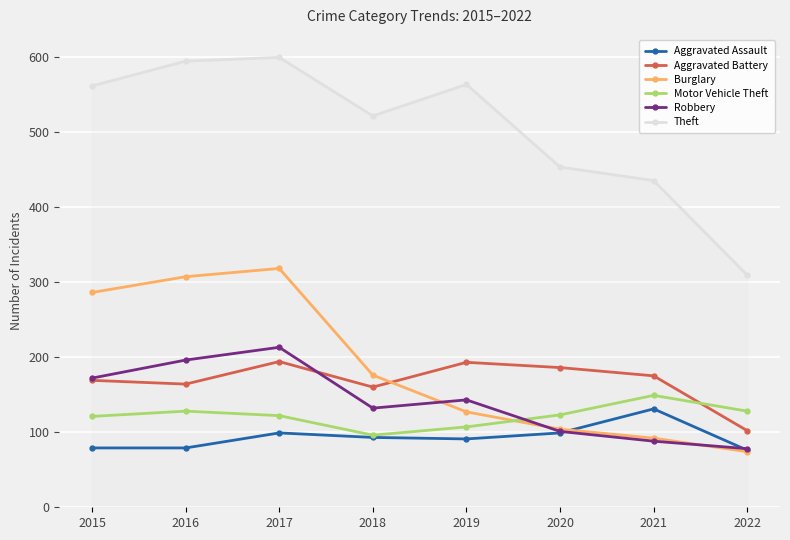

At which category is the sum across all series the highest?

2017